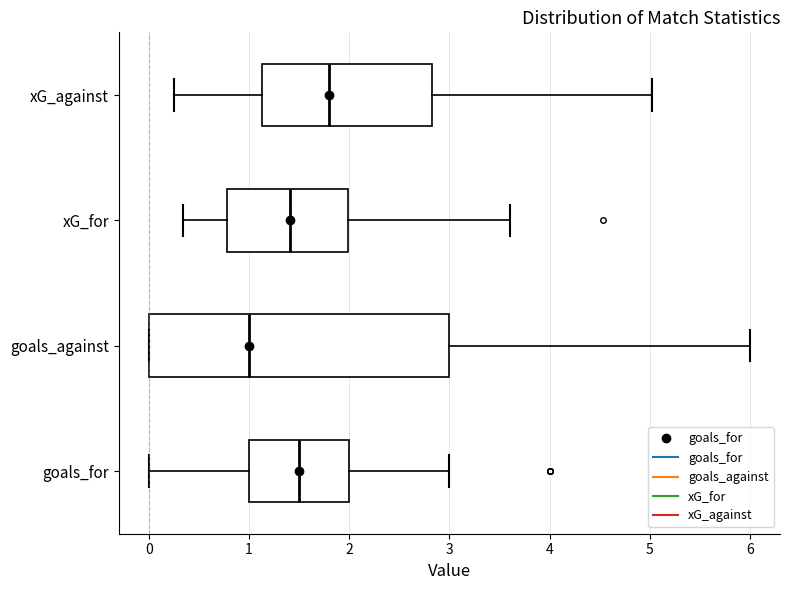

Where is the left edge of the box for goals_against on the x-axis? The values are not printed on the chart, so give them approximately, as read against the axis.

0.0